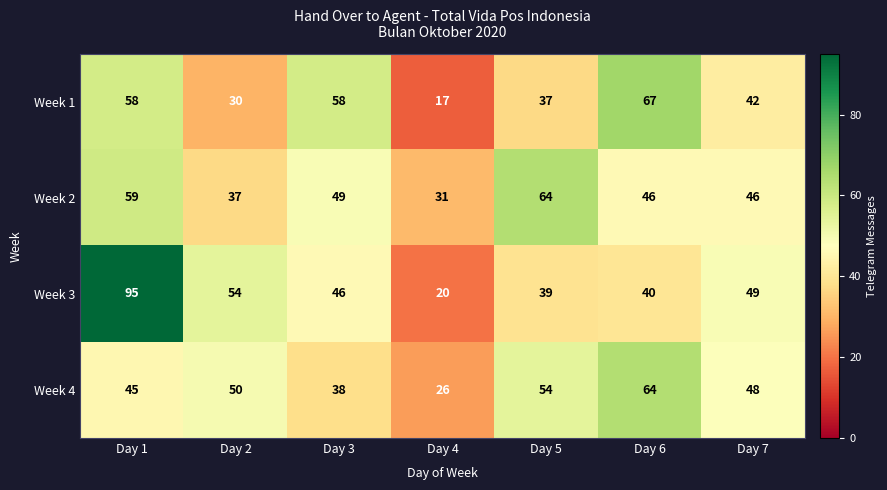

Which series has the largest range (max minus min)?

Week 3